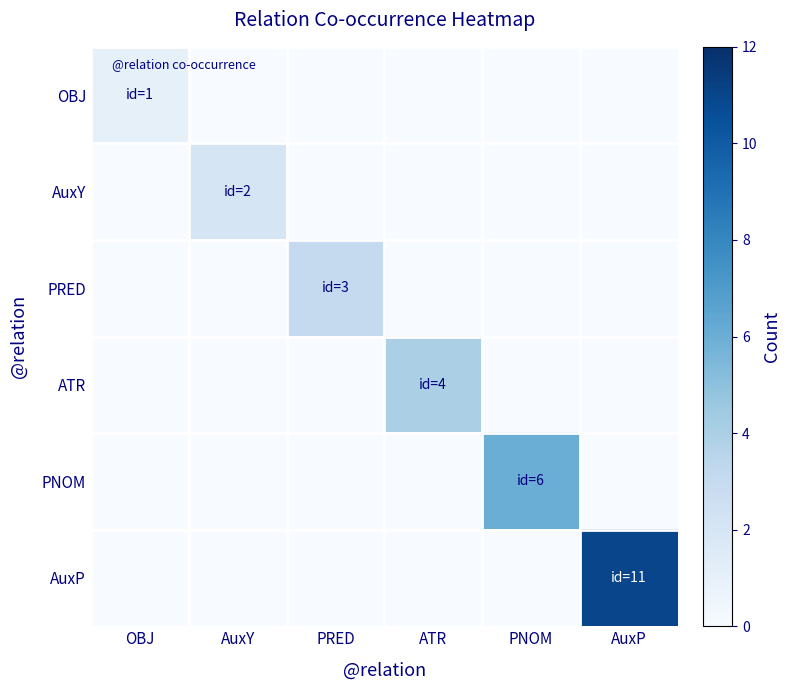

At which category is the sum across all series the highest?

AuxP